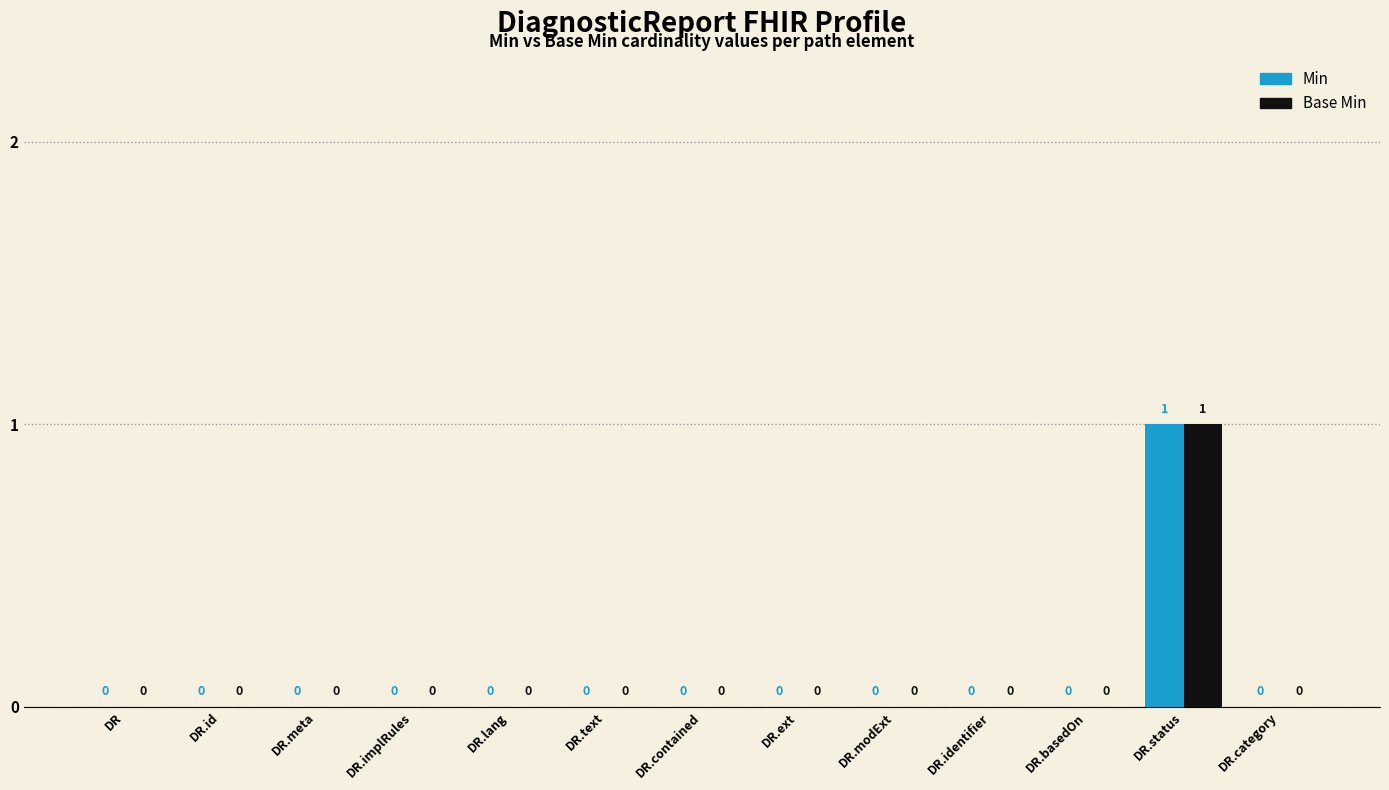

Are the bars grouped side by side (vs. stacked)?

Yes